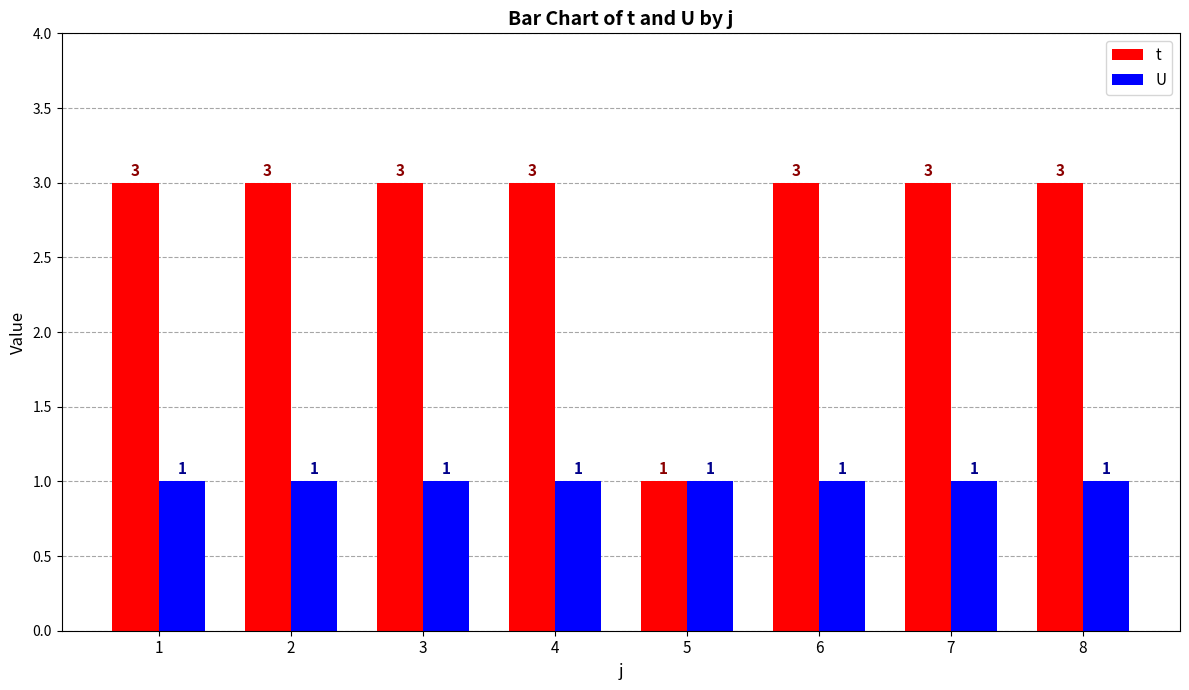

Reading right to left, list all the values displayed in this chart.

t: 8=3	7=3	6=3	5=1	4=3	3=3	2=3	1=3
U: 8=1	7=1	6=1	5=1	4=1	3=1	2=1	1=1